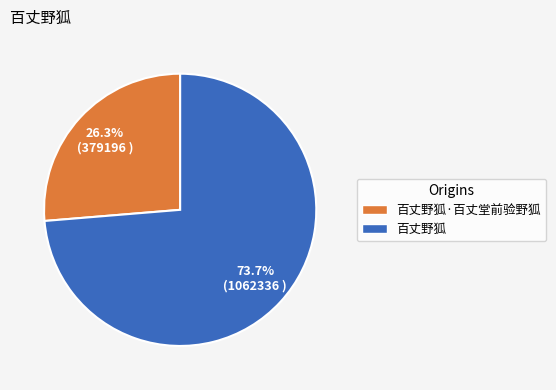

Is there any slice that represents more than half of the pie?

Yes